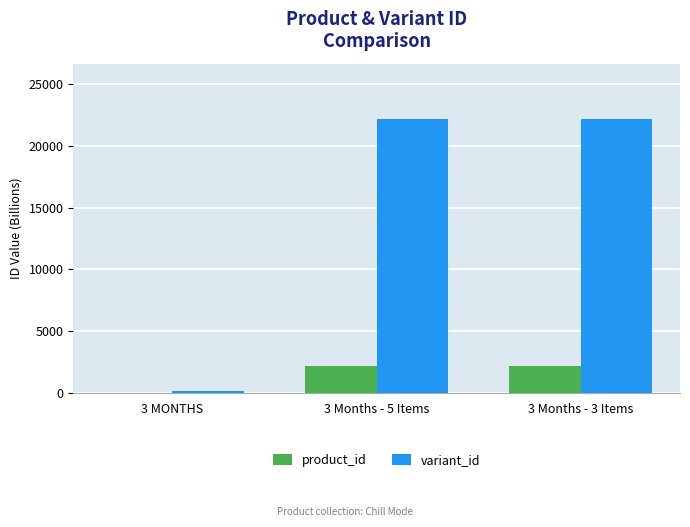

What is the maximum value shown in the chart?

22212.8